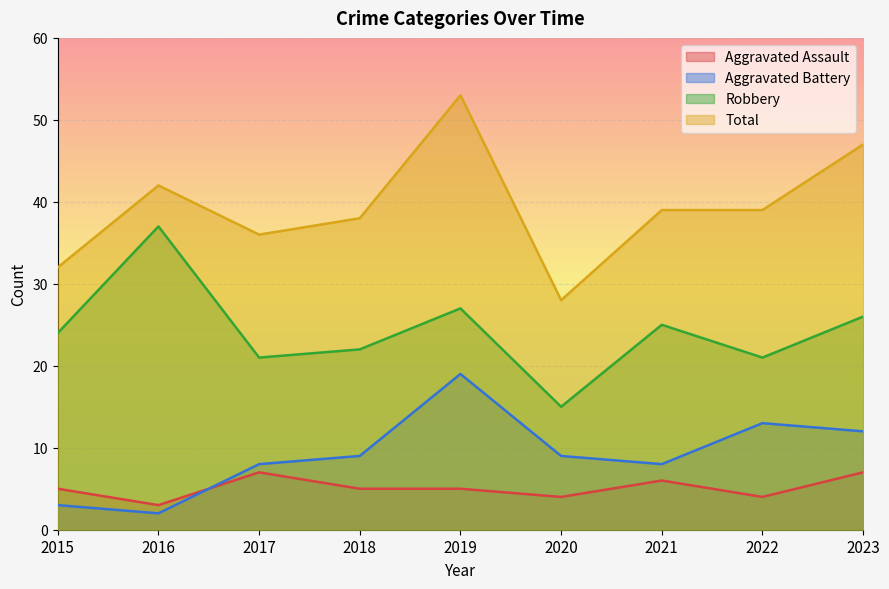

What is the value of the Aggravated Assault point at the 5th from the left?

5